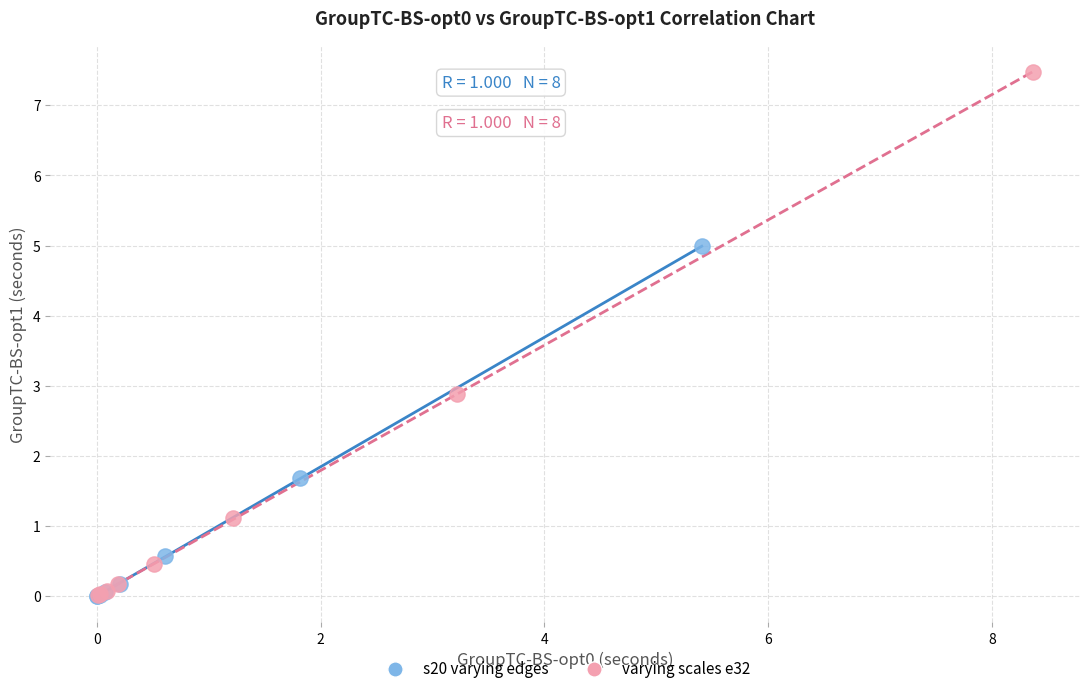

Which series reaches the maximum Y coordinate?

varying scales e32